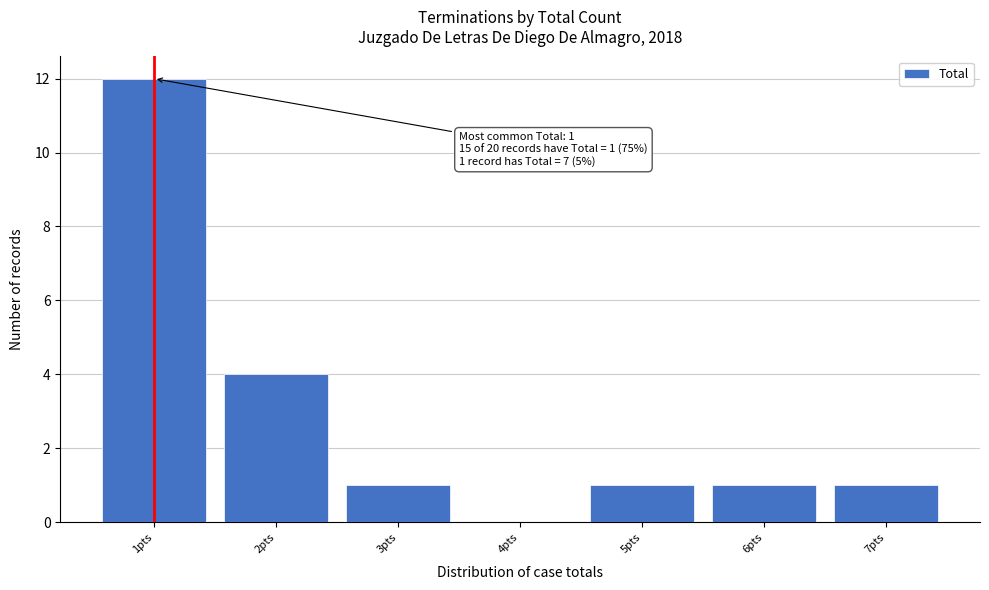

Which range on the x-axis has the tallest bar?

0.5 to 1.5